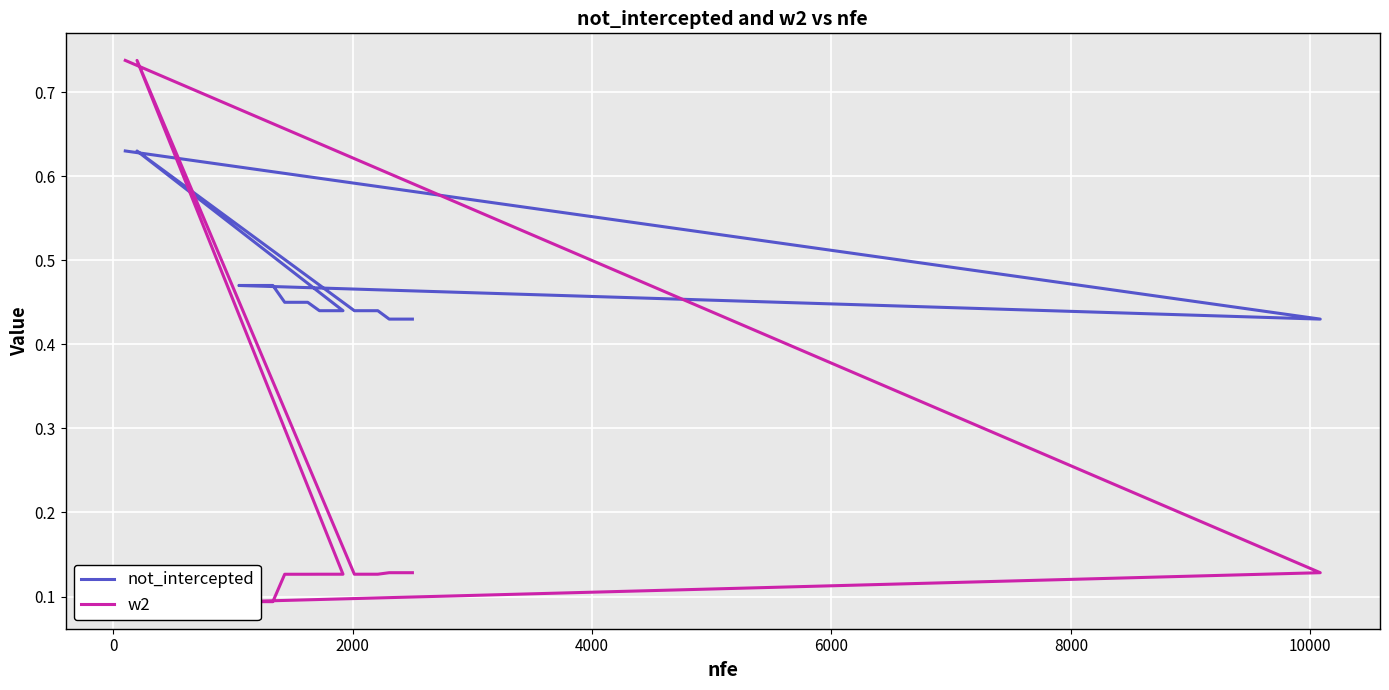

Count the not_intercepted values in the range 0 to 1.

19